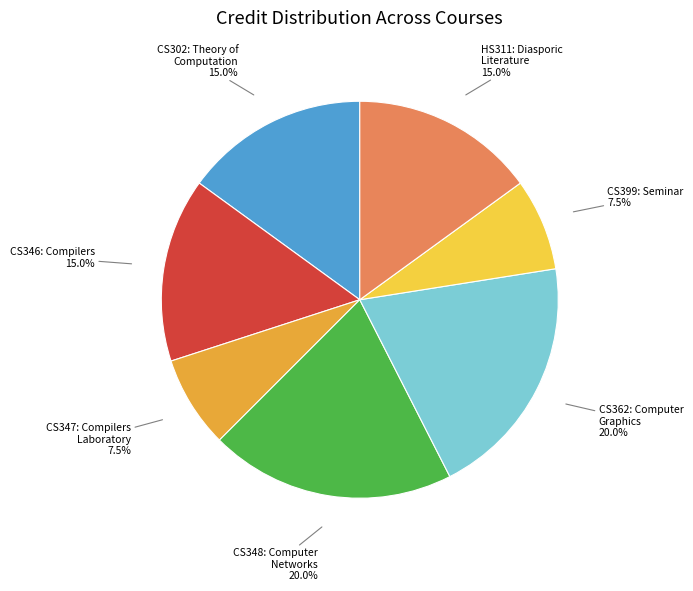

Is there a majority slice in this chart?

No